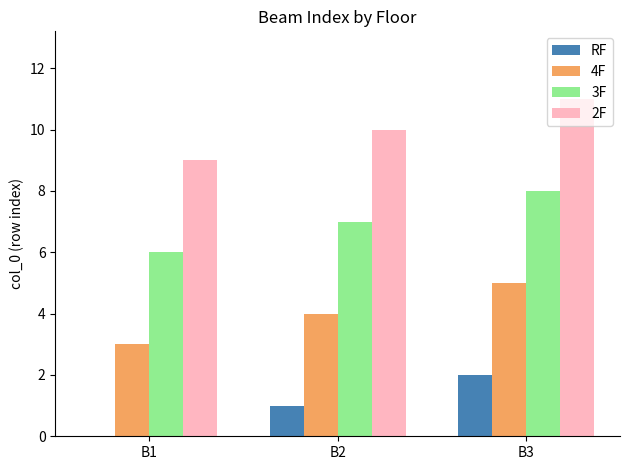

Reading left to right, list all the values displayed in this chart.

RF: 0	1	2
4F: 3	4	5
3F: 6	7	8
2F: 9	10	11